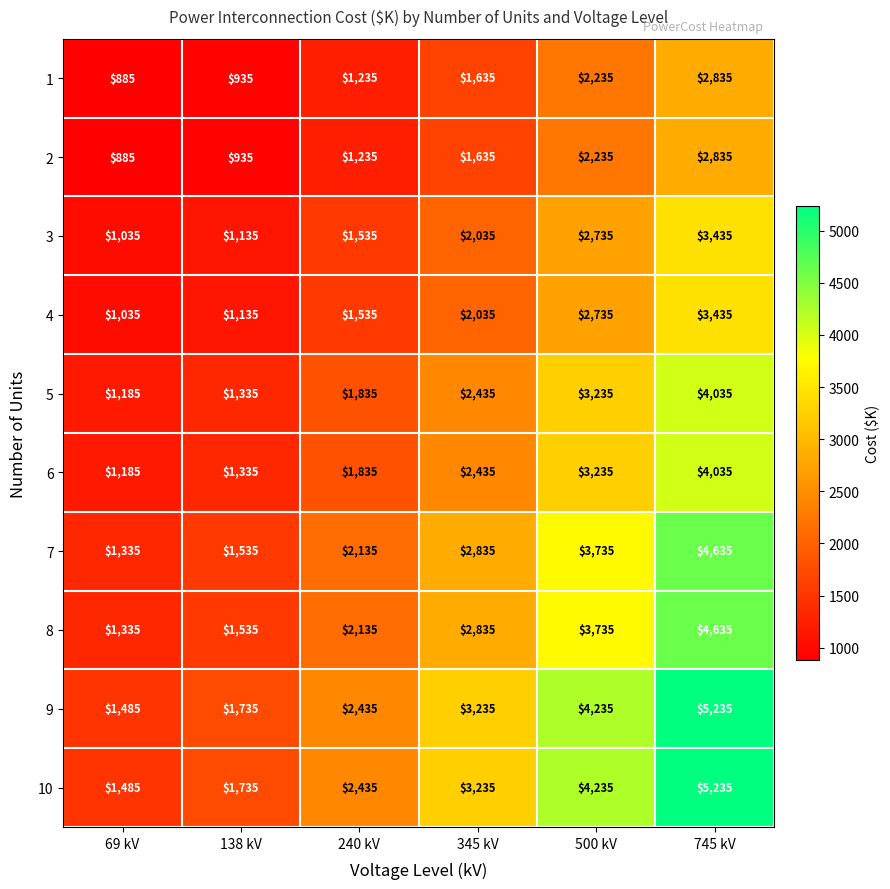

Rank the categories by 7 value from lowest to highest.

69 kV, 138 kV, 240 kV, 345 kV, 500 kV, 745 kV